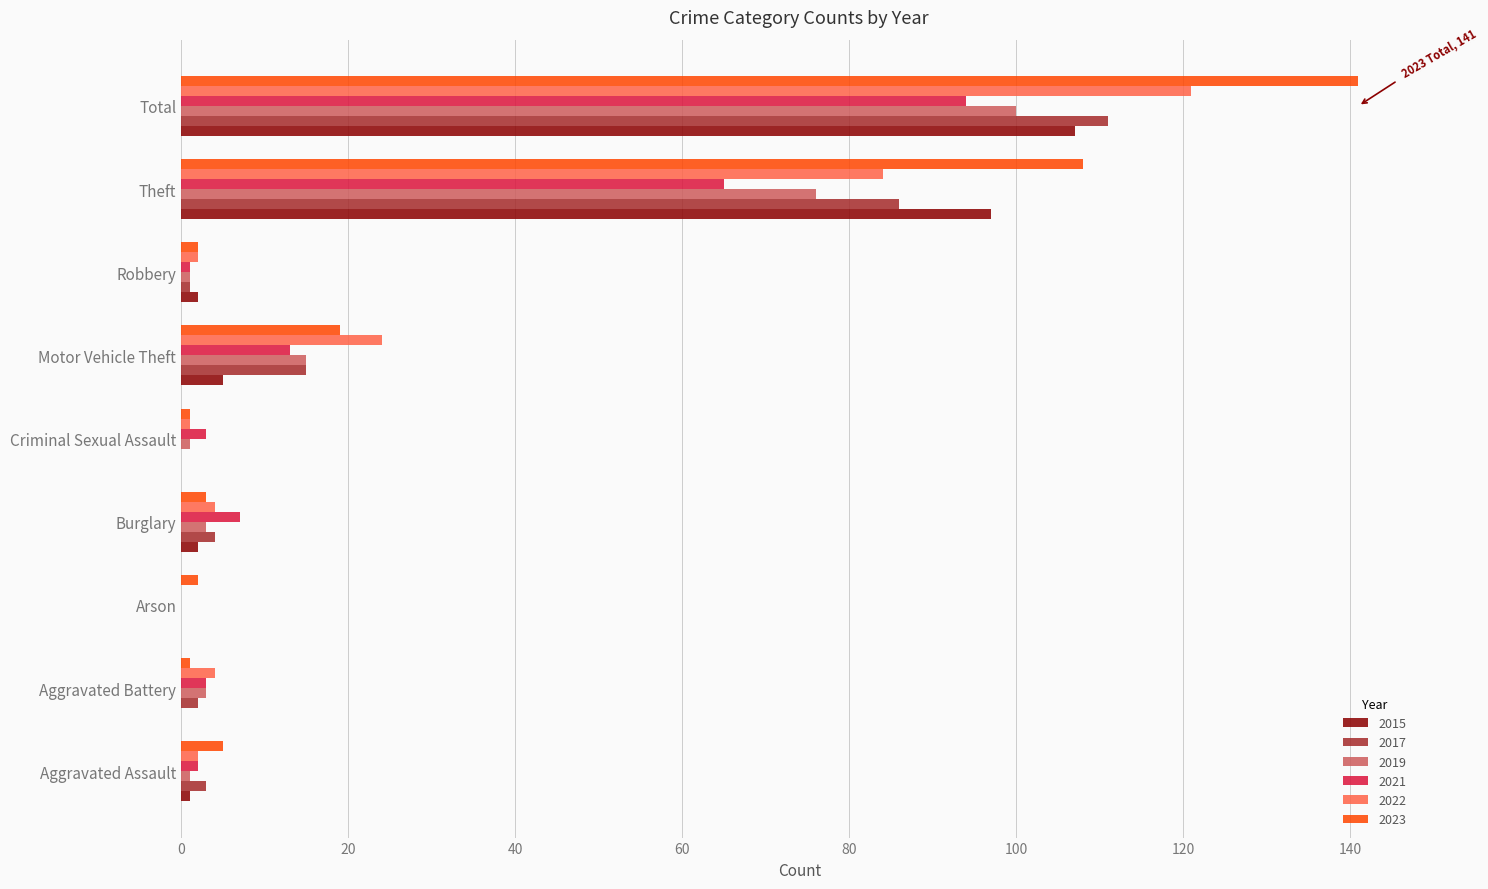

At which label is 2022 closest to 60?

Theft